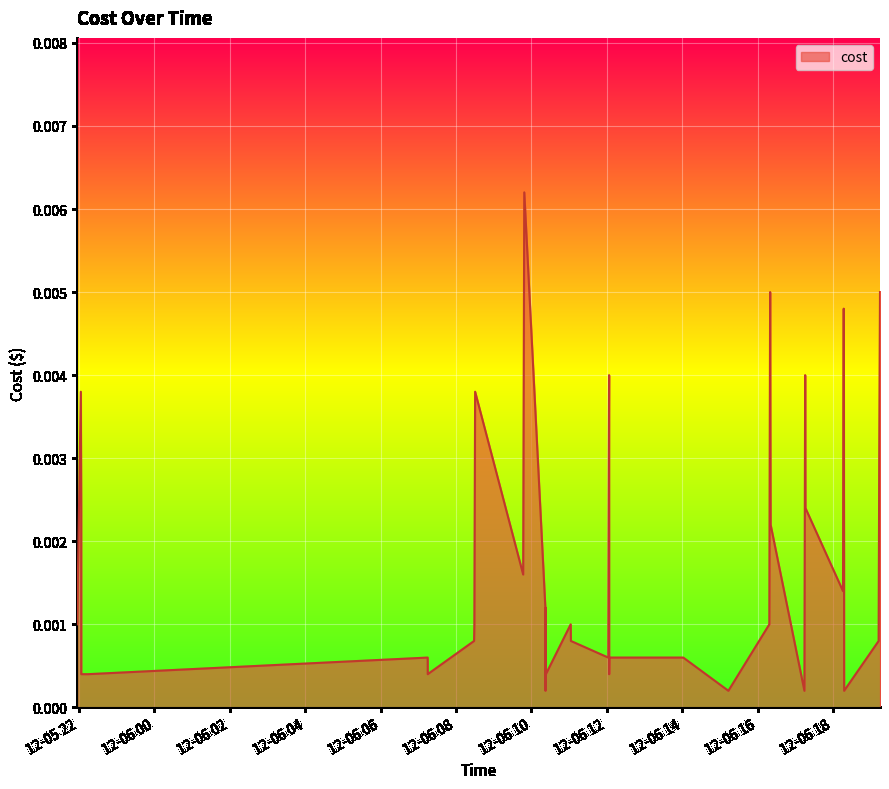

Does the chart display data point markers on the line(s)?

No